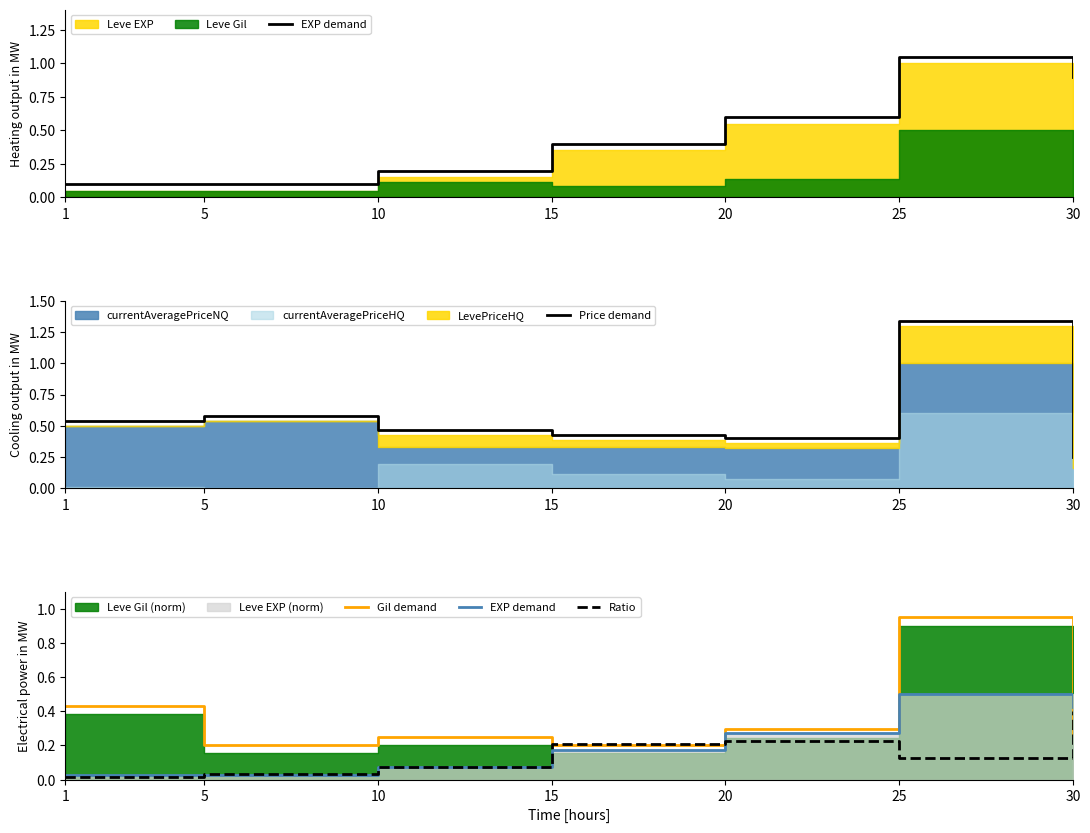

What is the approximate value of EXP demand at 10?

0.1